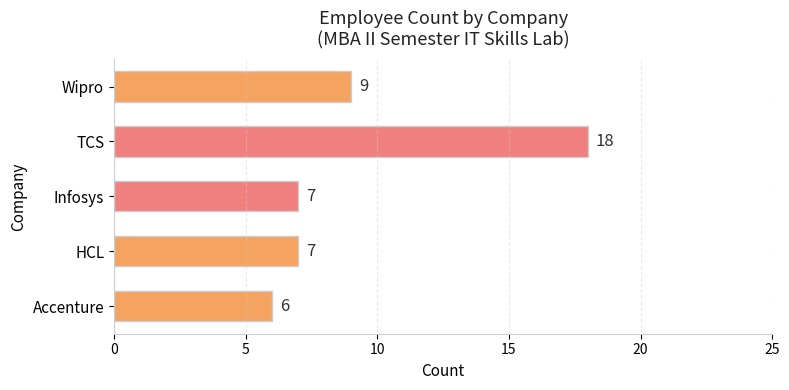

What is the difference between the maximum and second lowest values?

11